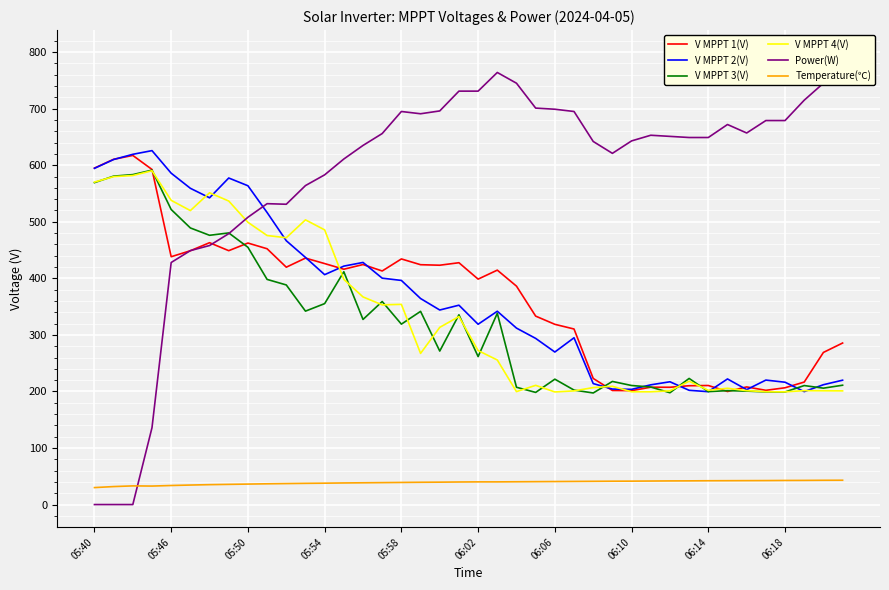

How many values in the V MPPT 4(V) series exceed 272?

20